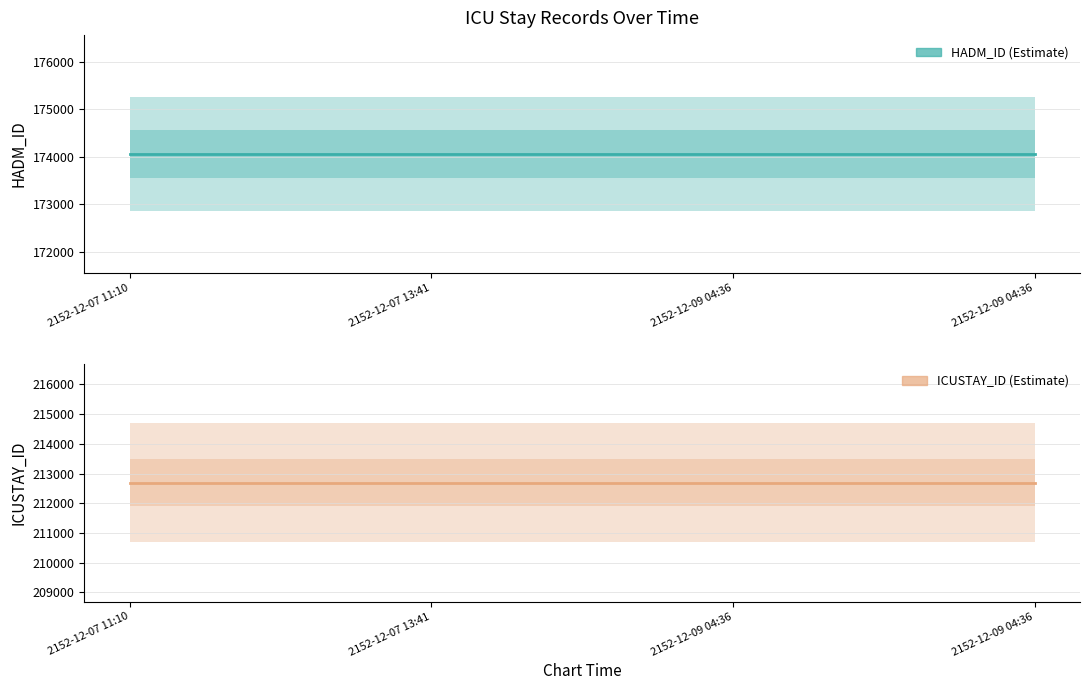

What are all the series names shown in the legend?

HADM_ID, ICUSTAY_ID